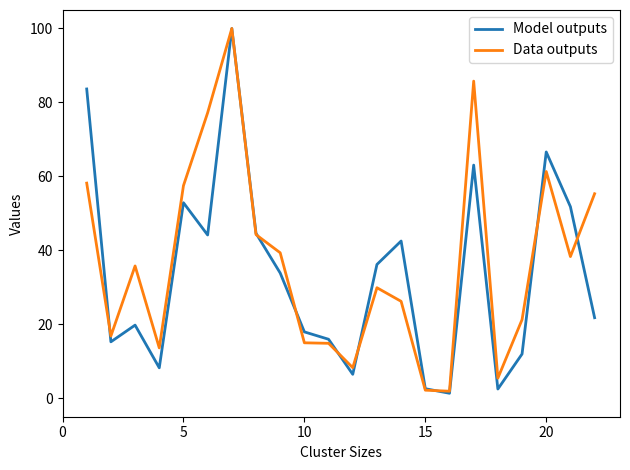

What is the maximum value for Model outputs?

100.0